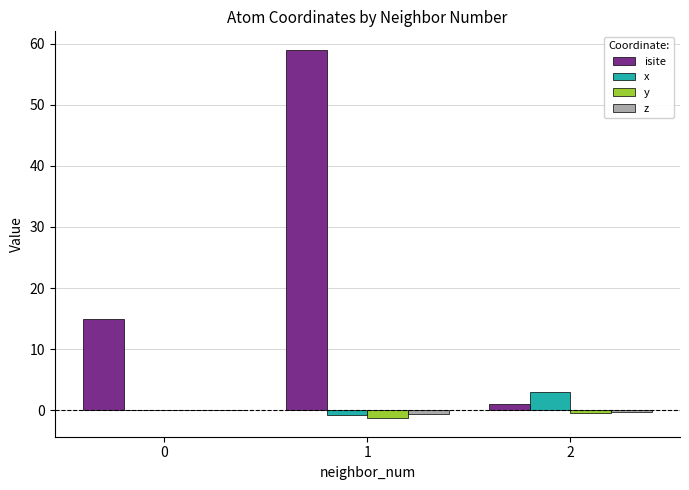

What is the sum of all x values?

2.3